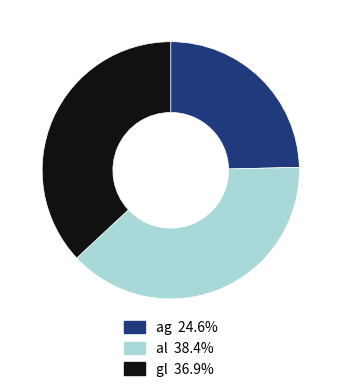

Which has a higher value, ag or al?

al